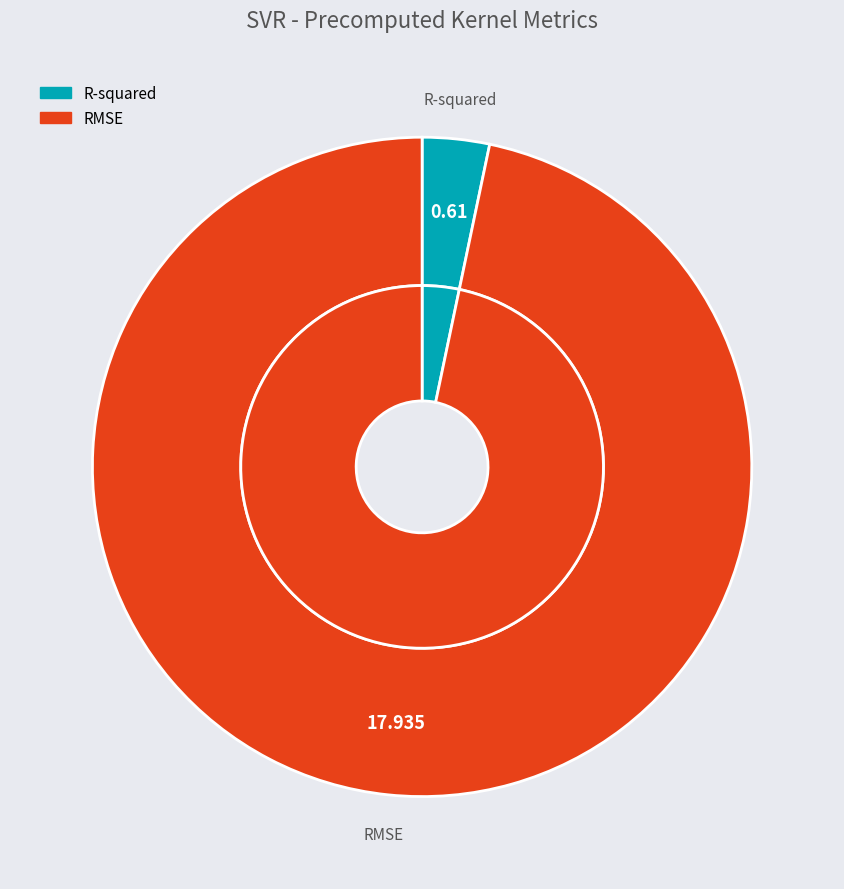

Between RMSE and R-squared, which is larger?

RMSE